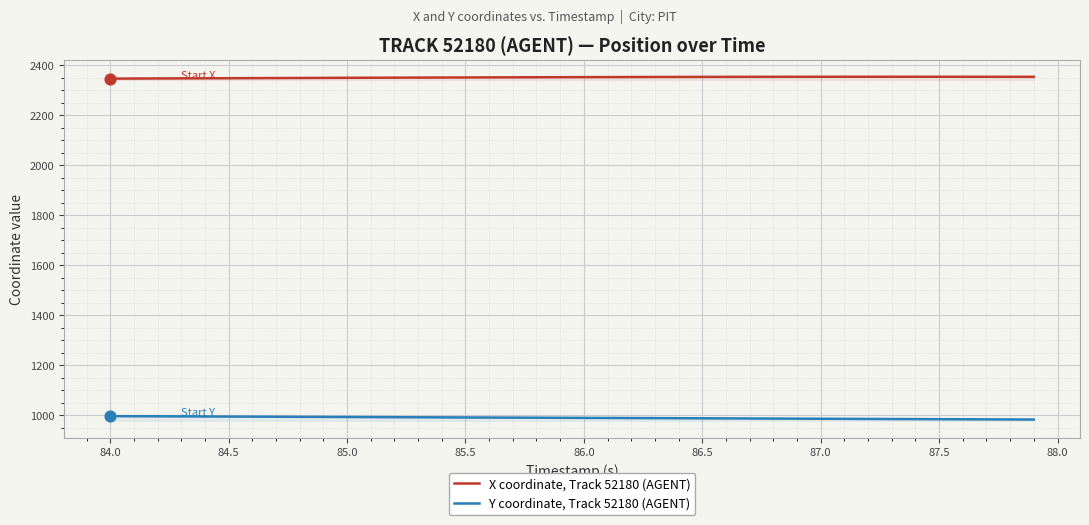

Which series contains the lowest Y value?

Y coordinate, Track 52180 (AGENT)